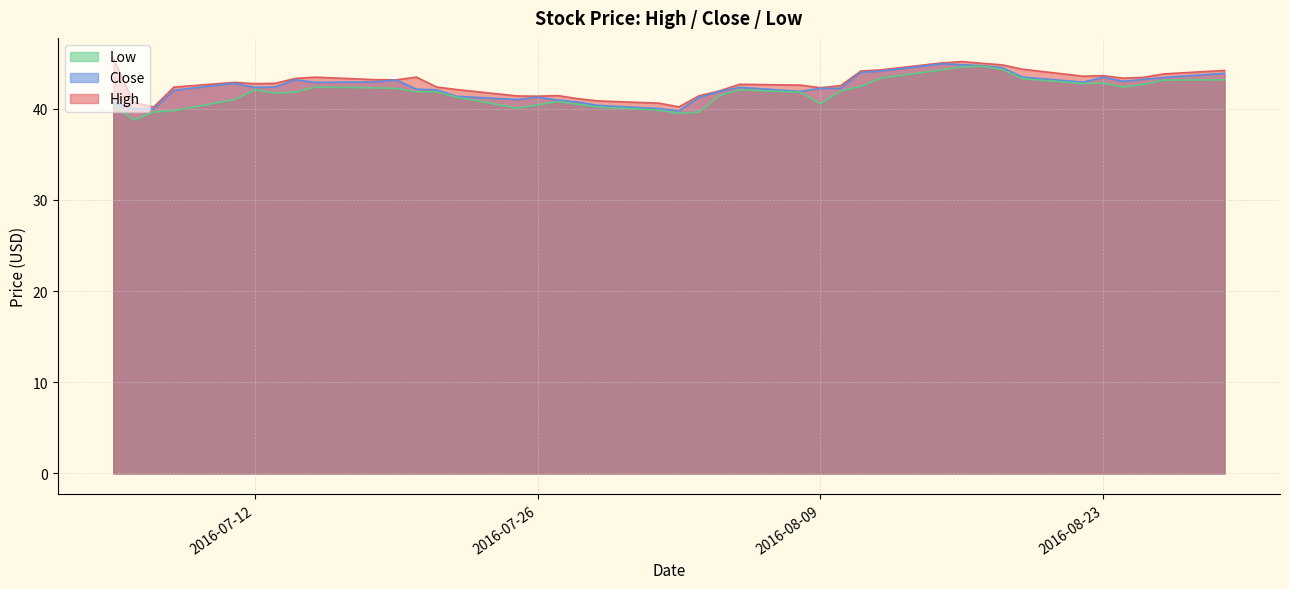

Rank the categories by High value from lowest to highest.

2016-07-07, 2016-08-02, 2016-08-01, 2016-07-06, 2016-07-29, 2016-07-28, 2016-07-26, 2016-07-25, 2016-08-03, 2016-07-27, 2016-08-04, 2016-07-22, 2016-08-09, 2016-07-08, 2016-07-21, 2016-08-10, 2016-08-08, 2016-08-05, 2016-07-12, 2016-07-13, 2016-07-11, 2016-07-19, 2016-07-18, 2016-07-14, 2016-08-24, 2016-08-25, 2016-07-15, 2016-07-20, 2016-08-22, 2016-08-23, 2016-08-26, 2016-08-11, 2016-08-29, 2016-08-12, 2016-08-19, 2016-08-18, 2016-08-17, 2016-08-15, 2016-08-16, 2016-07-05